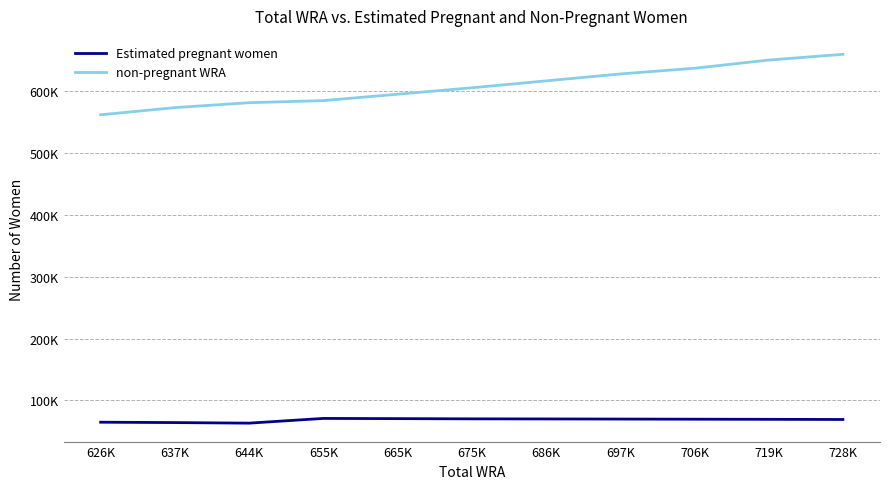

What are all the series names shown in the legend?

Estimated pregnant women, non-pregnant WRA